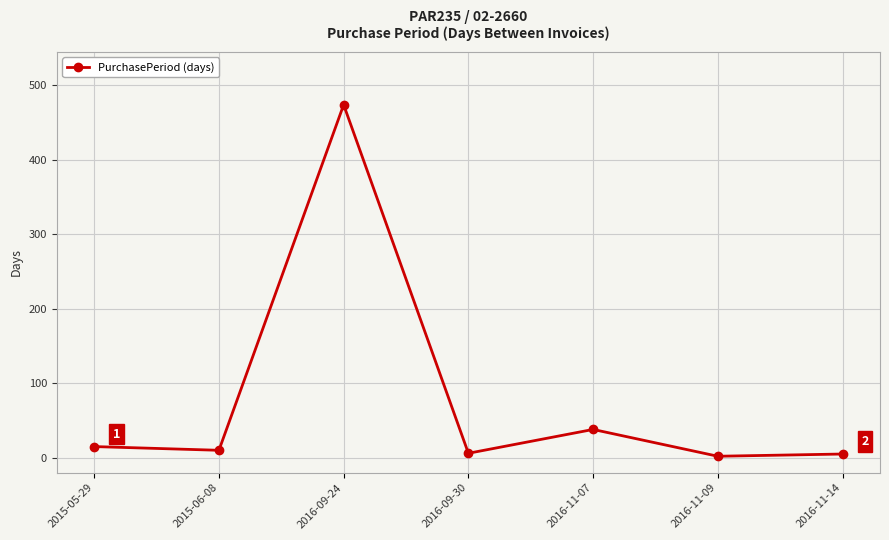

What is the maximum value shown in the chart?

474